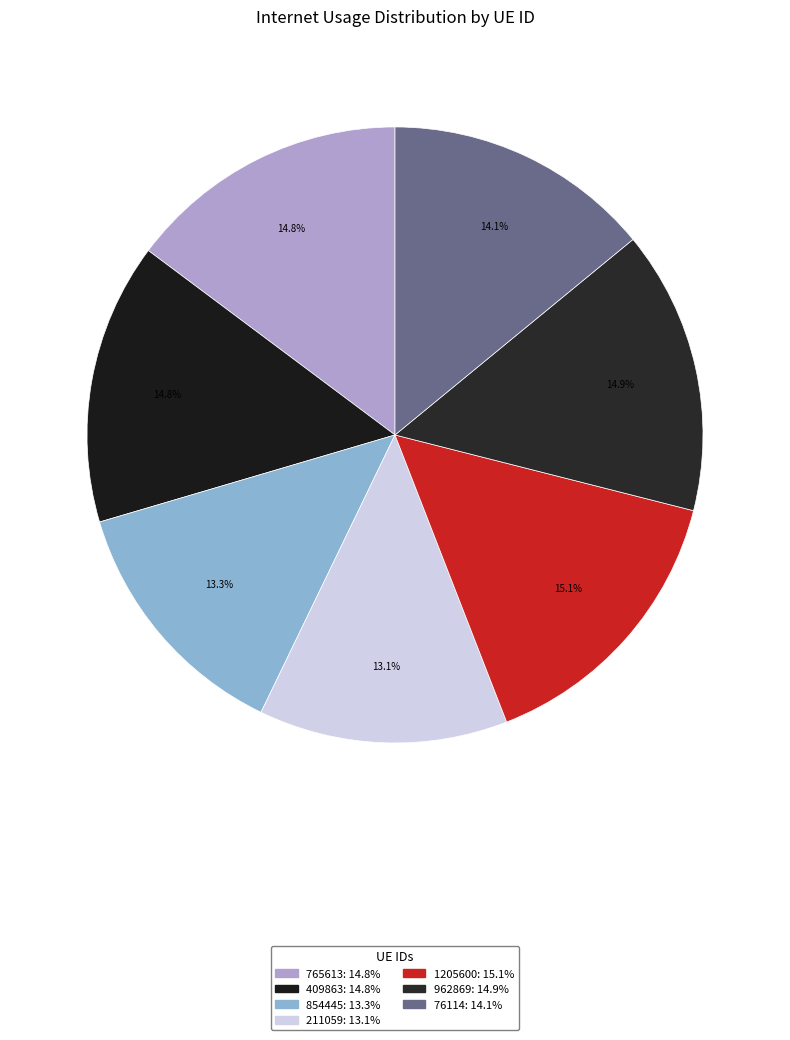

How many segments does this pie chart have?

7